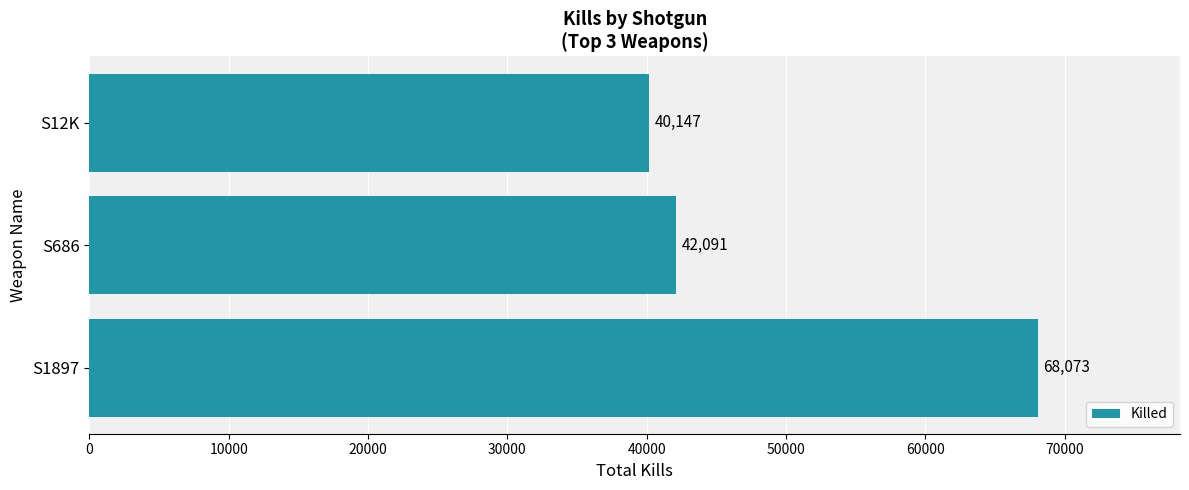

Where is the data nearest to the value 54110?

S686